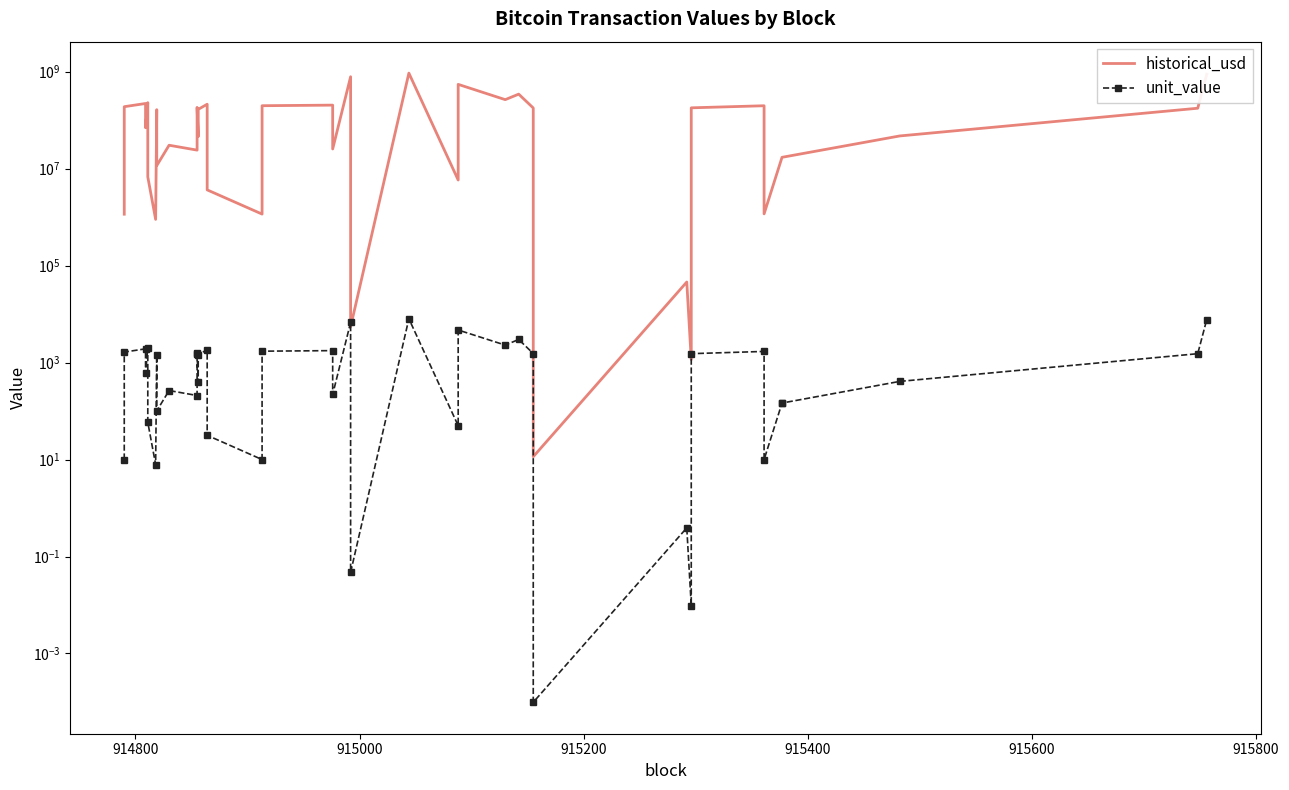

At which label does unit_value first exceed 1439?

914800